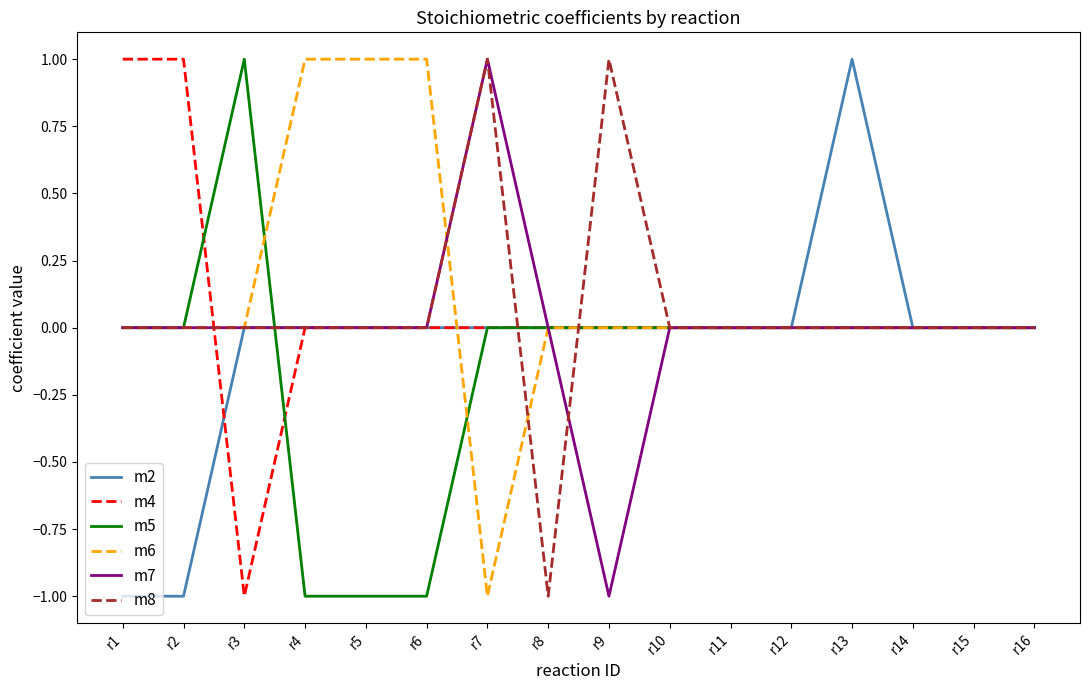

How many m7 values are between 0 and 1?

15